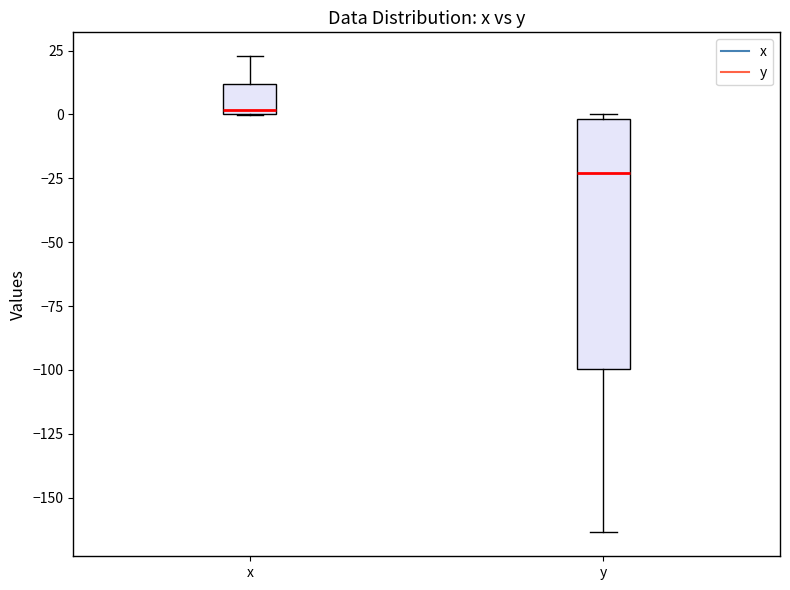

Reading left to right, transcribe this box plot: for each box, give where its median line is, the range the box spans, and where its two whiskers end, as read against the y-axis. The values are not printed on the chart, so give them approximately, as read against the axis.

x: median 0 (just above the box's lower edge), box 0 to 10, whiskers 0 to 25
y: median -25, box -100 to 0, whiskers -165 to 0 (just above the box's upper edge)